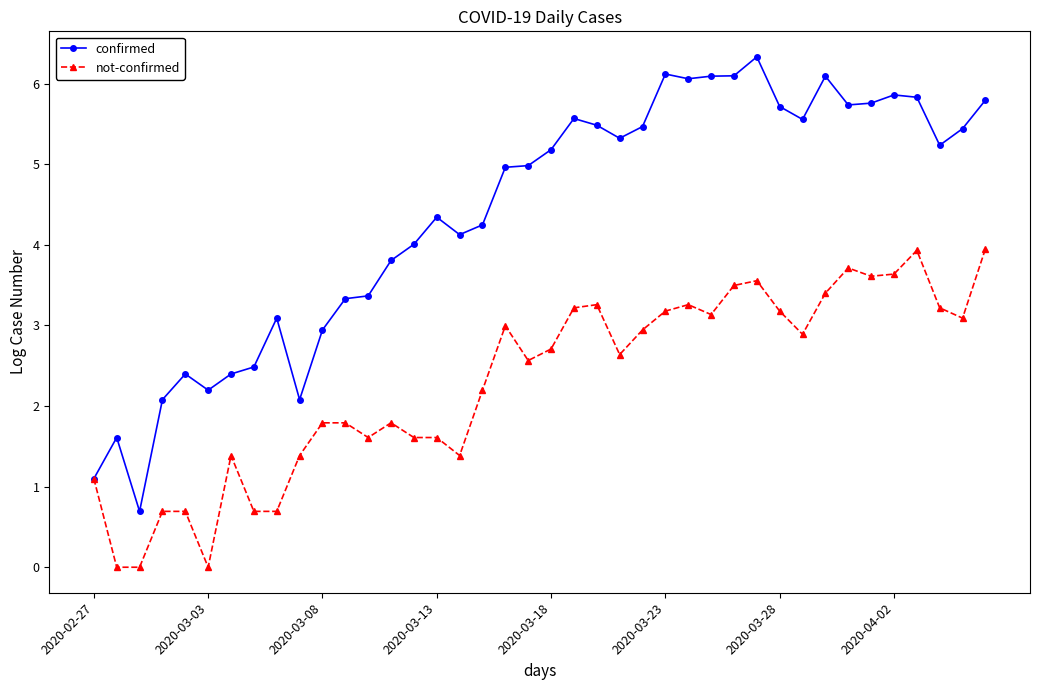

What are all the series names shown in the legend?

confirmed, not-confirmed